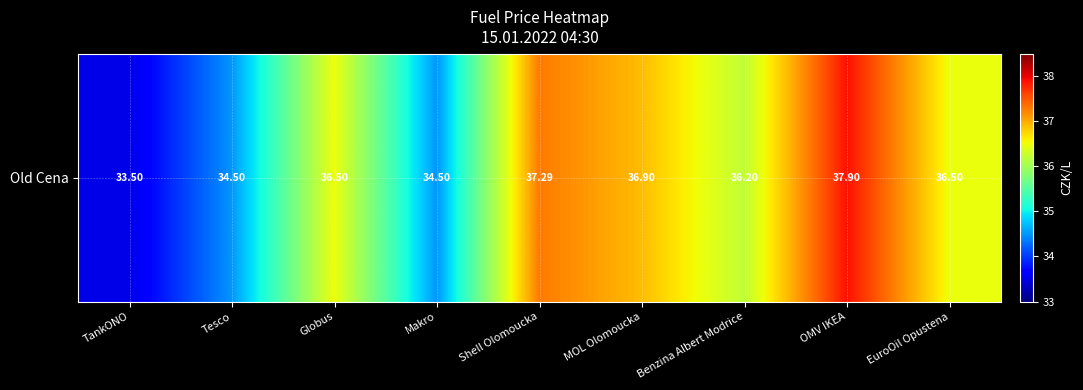

At which category does the chart reach its minimum across all series?

TankONO